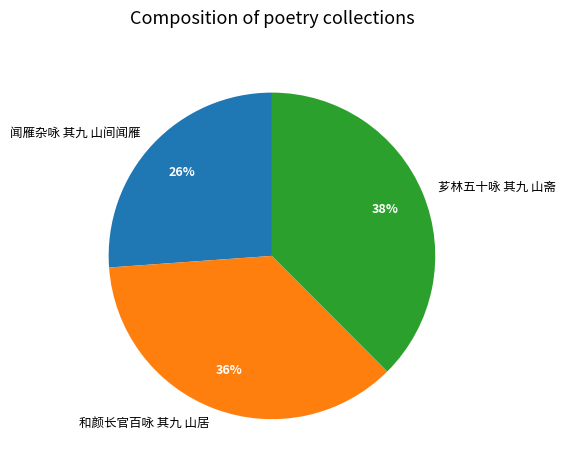

Which slice is the largest?

芗林五十咏 其九 山斋